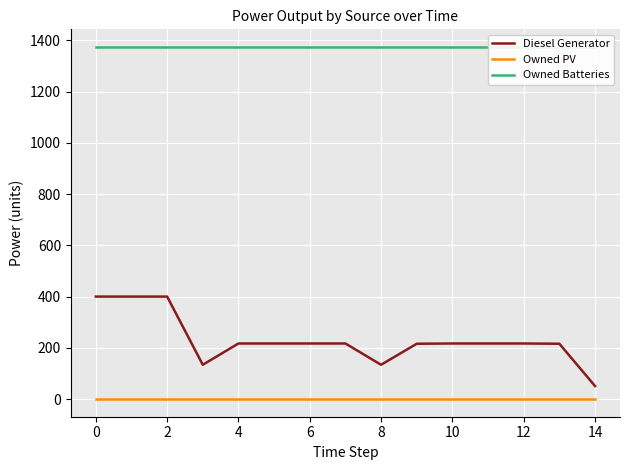

Which category has the lowest value in the Diesel Generator series?

14